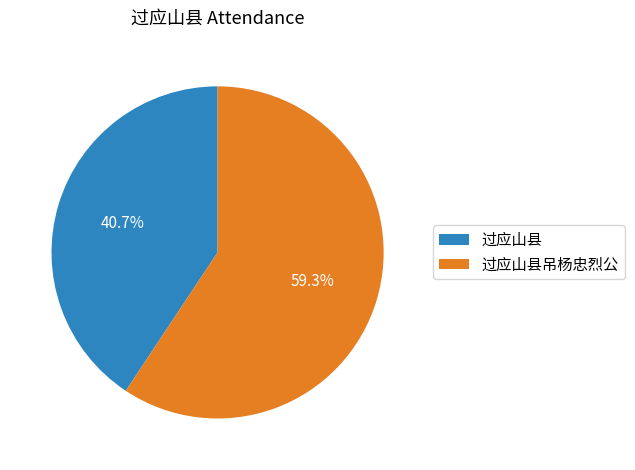

To the nearest percent, what percentage of the pie is 过应山县吊杨忠烈公?

59%